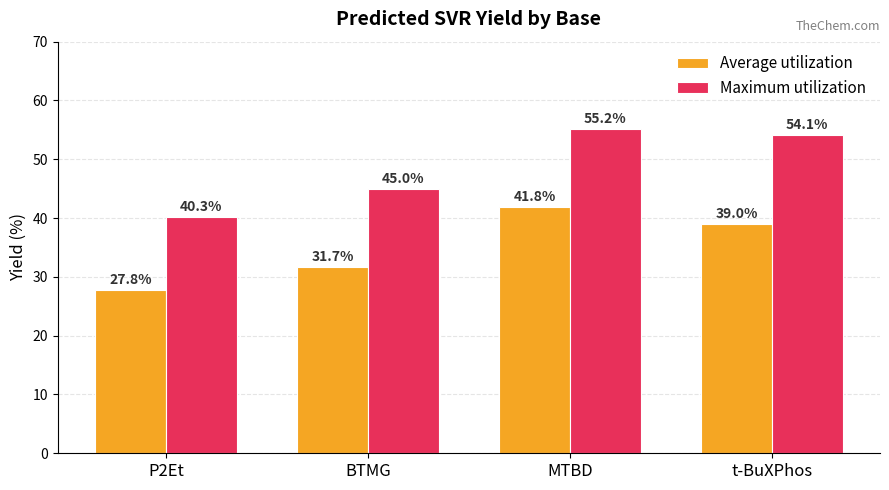

Rank the series by their maximum value, from highest to lowest.

Maximum utilization, Average utilization